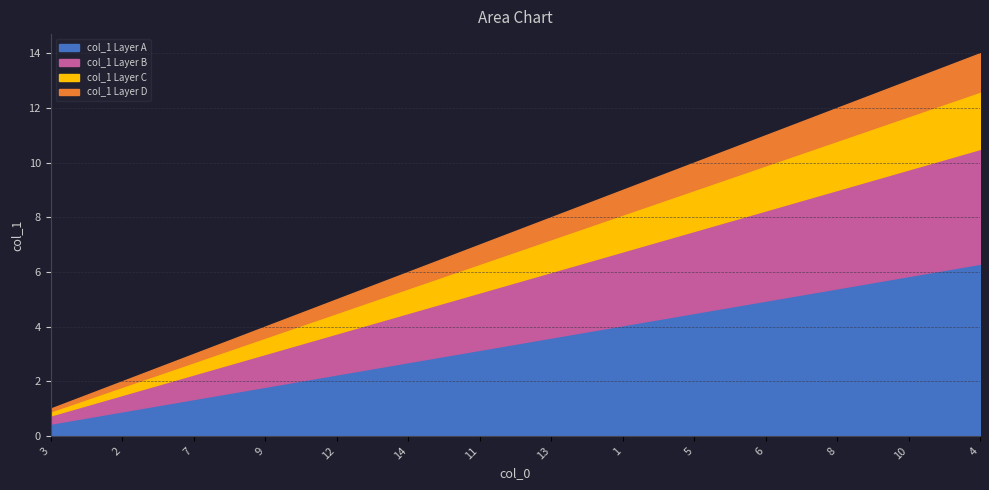

Which label corresponds to the largest value in the chart?

4